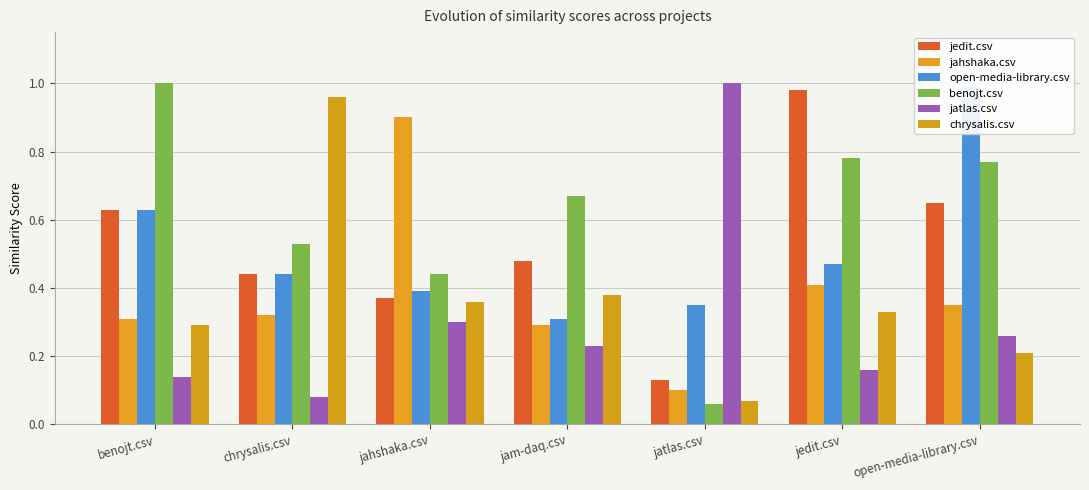

What is the sum of all chrysalis.csv values?

2.6